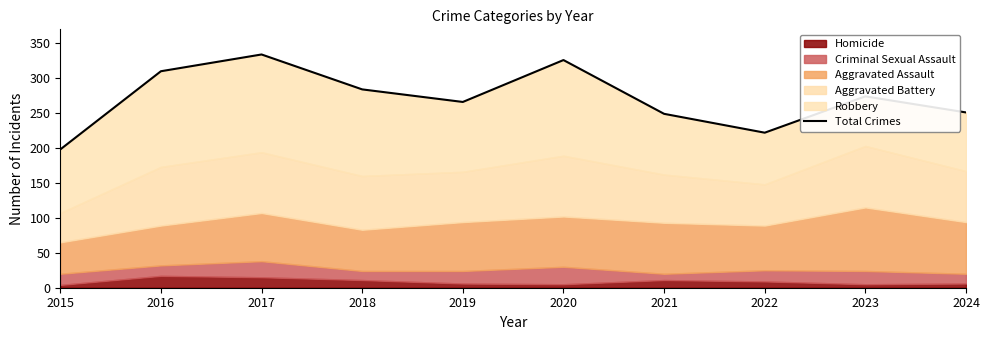

Reading right to left, what are all the values shown in this chart?

2024=251	2023=274	2022=222	2021=249	2020=326	2019=266	2018=284	2017=334	2016=310	2015=198